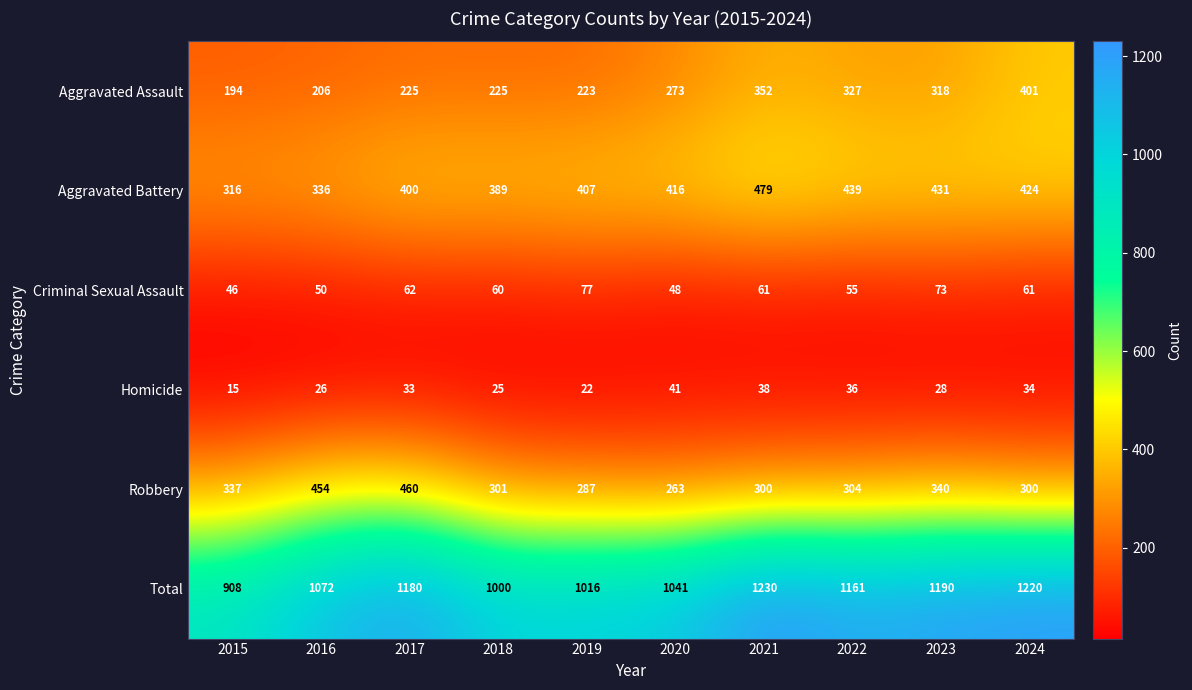

At which category does the chart reach its minimum across all series?

2015